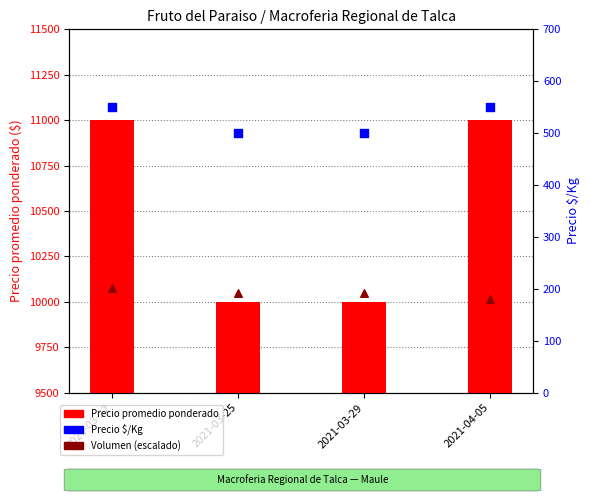

Which series has the widest spread of Y values?

Precio promedio ponderado